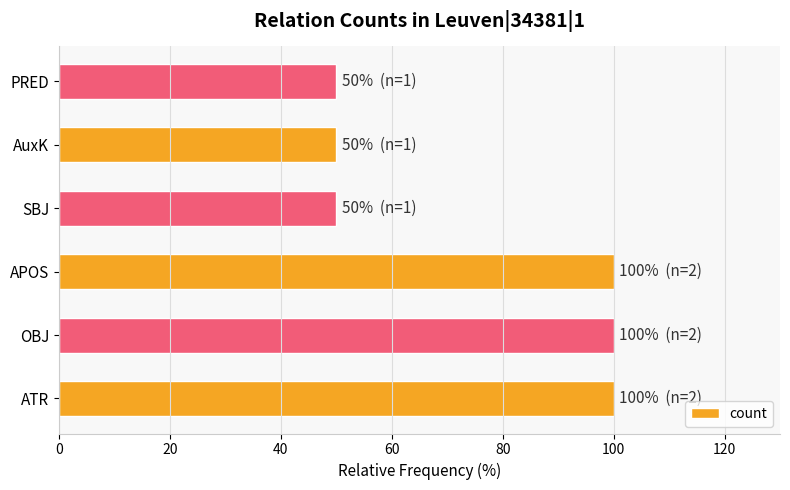

What is the maximum value shown in the chart?

100